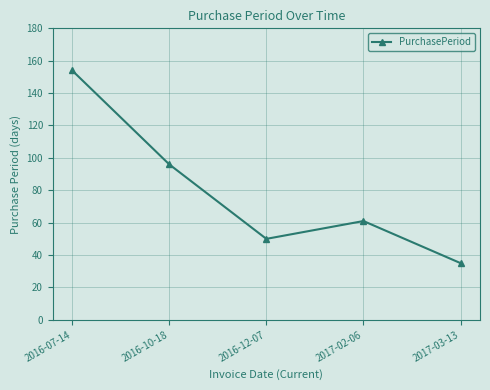

What is the sum of all values?

396